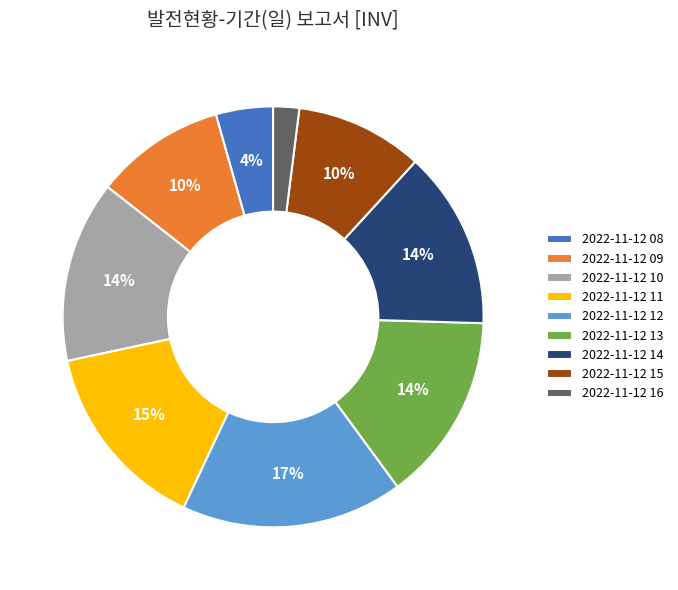

To the nearest percent, what is the combined percentage of 2022-11-12 16 and 2022-11-12 10?

16%